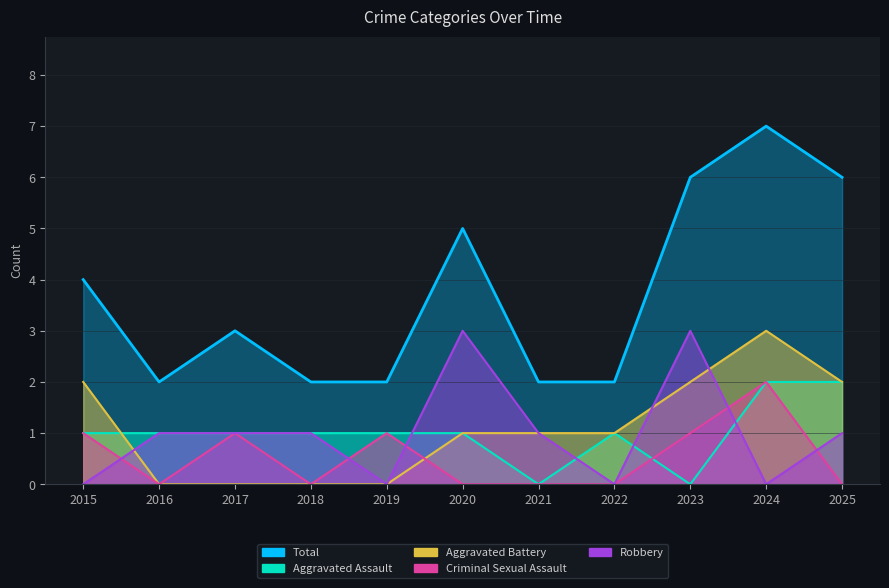

Which series has the largest total across all categories?

Total